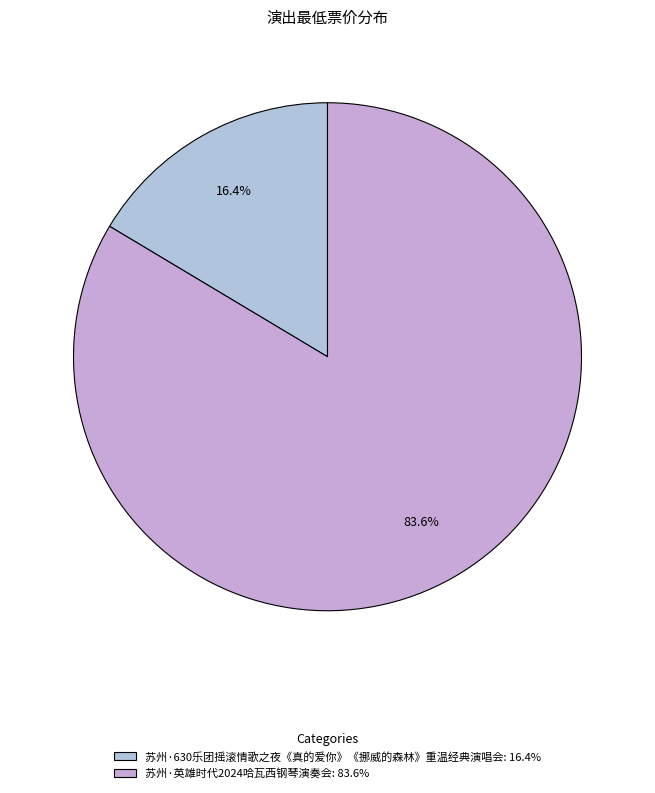

Is the sum of 苏州·630乐团摇滚情歌之夜《真的爱你》《挪威的森林》重温经典演唱会 and 苏州·英雄时代2024哈瓦西钢琴演奏会 greater than half?

Yes